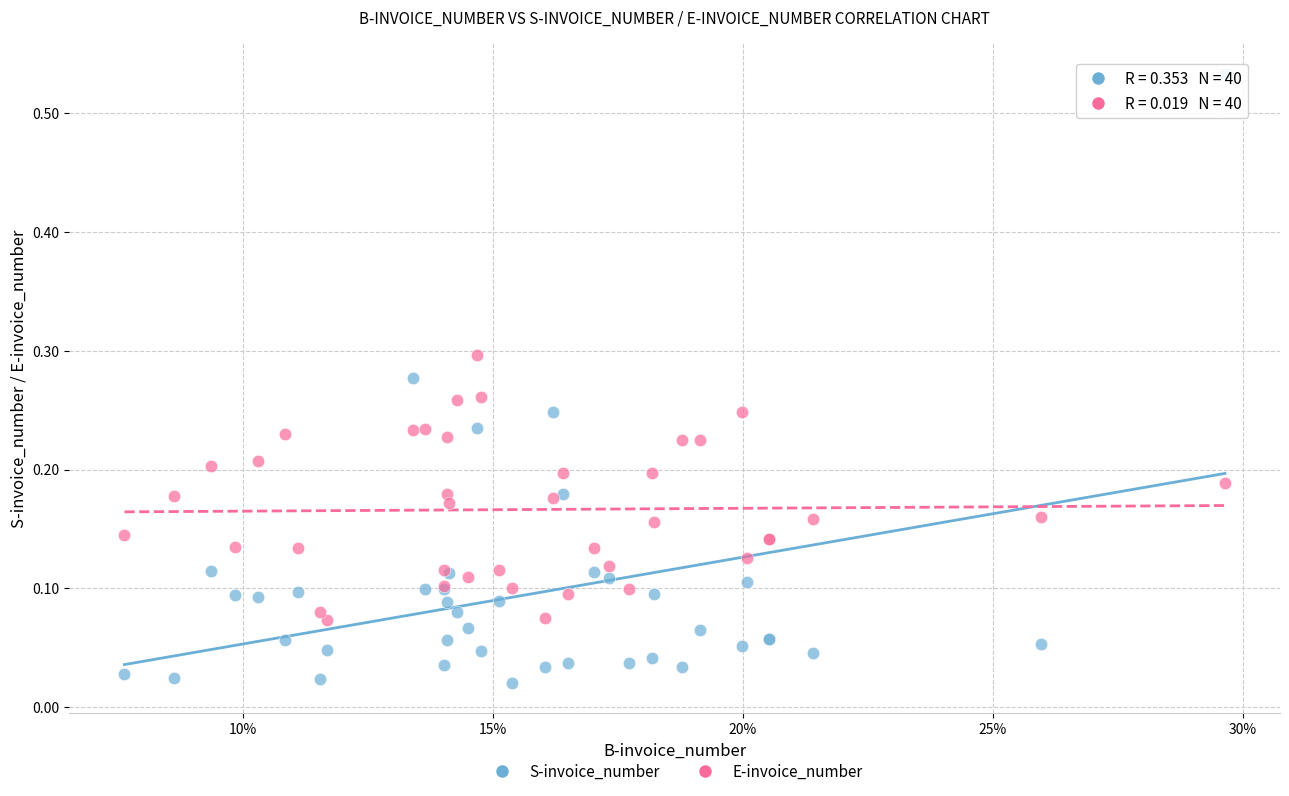

Which series contains the highest Y value?

S-invoice_number